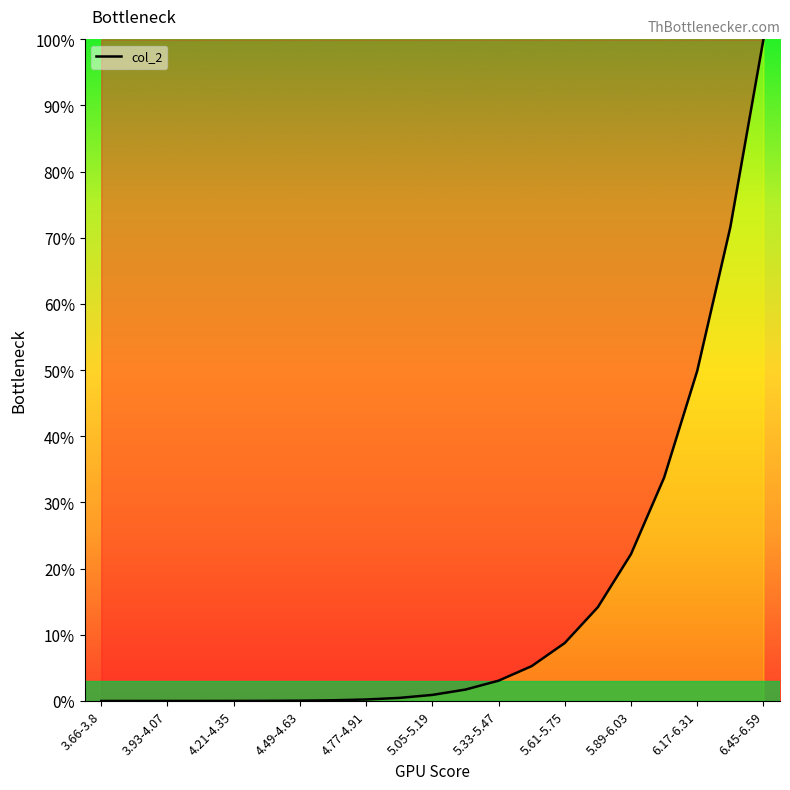

What is the difference between the maximum and minimum values?

100.0